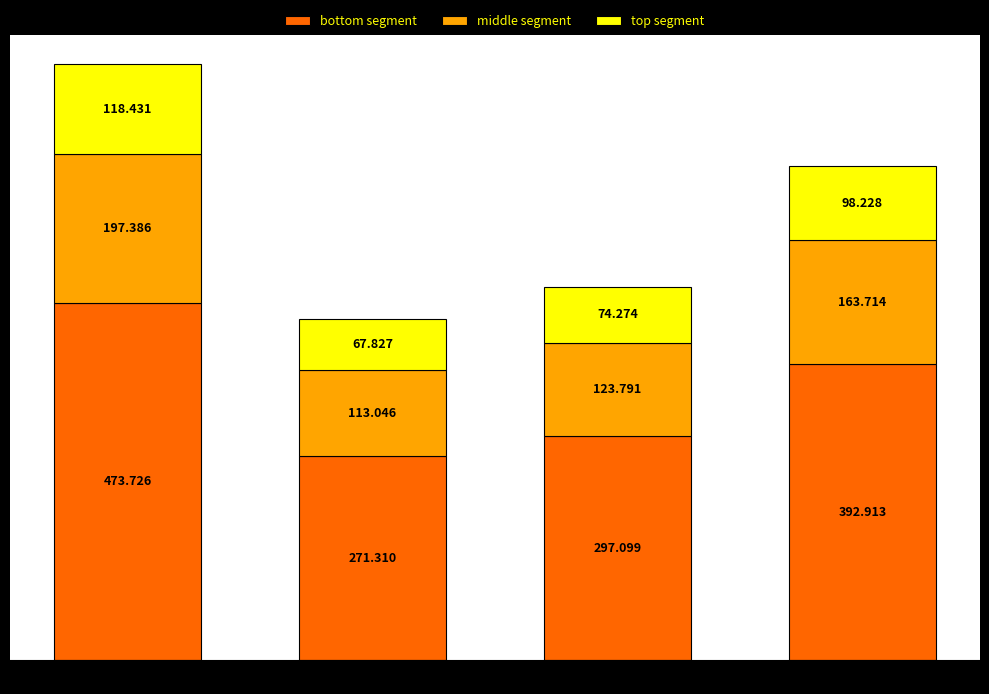

How many bars are there in total?

4